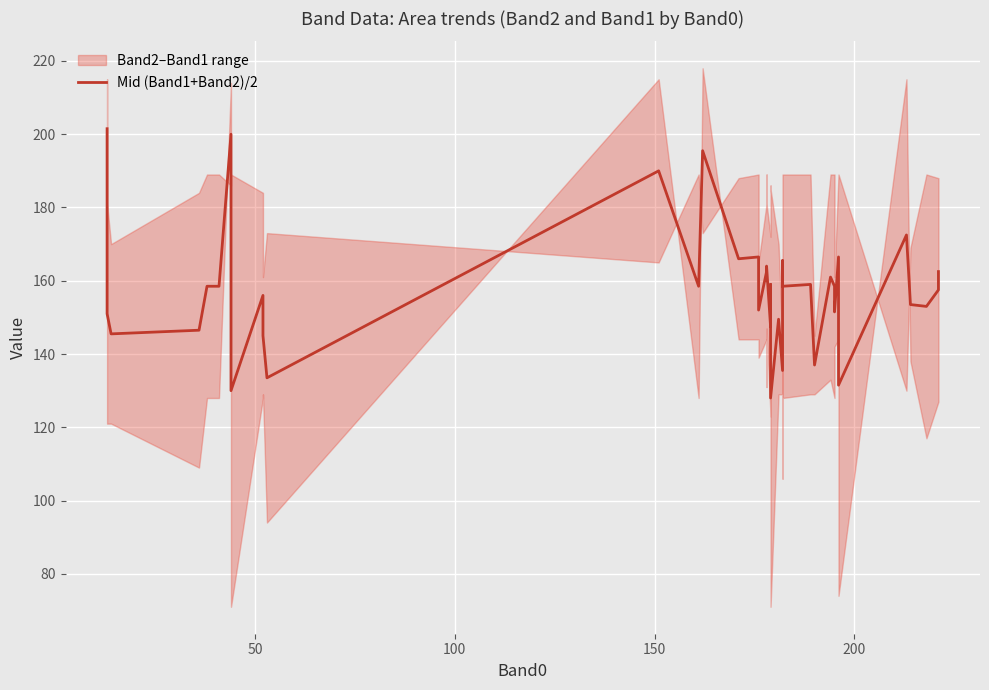

What is the greatest value displayed?

201.5